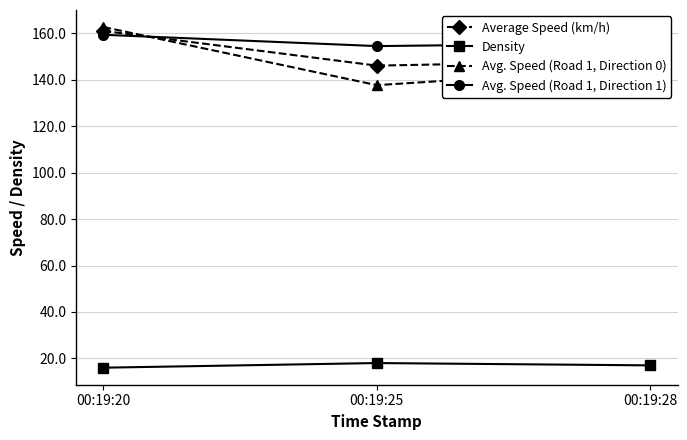

At which label does Avg. Speed (Road 1, Direction 0) reach its peak?

00:19:20